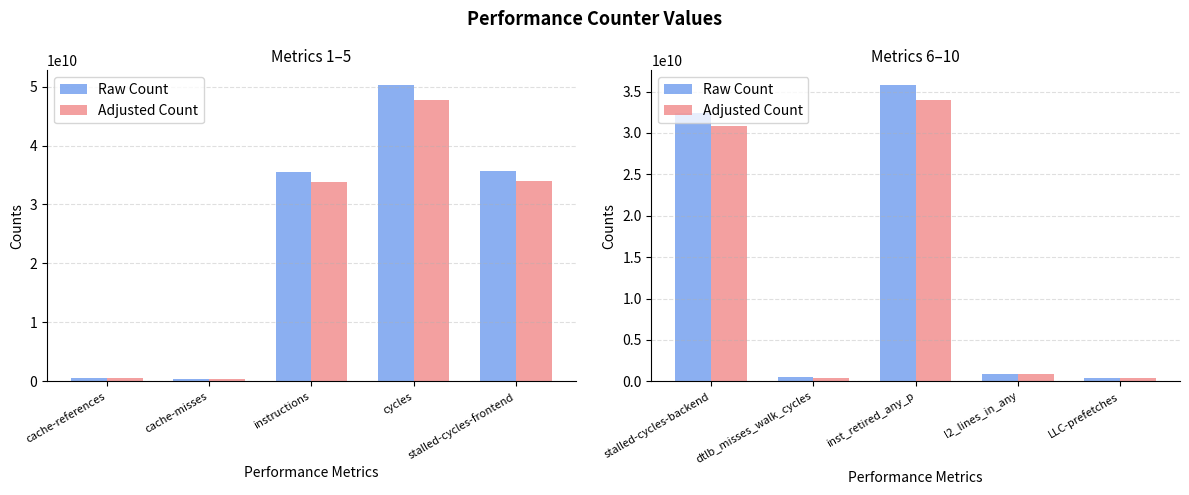

Count the number of data series in this chart.

2